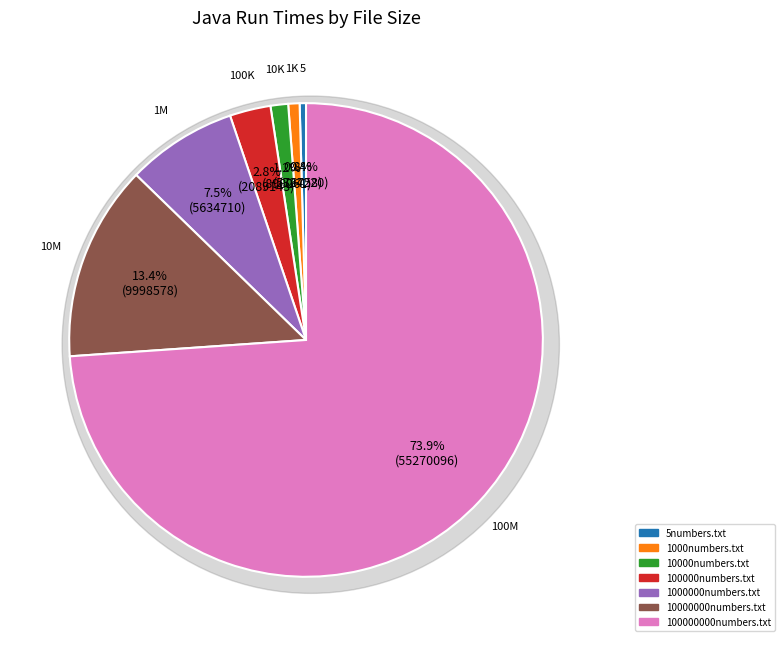

How many segments does this pie chart have?

7